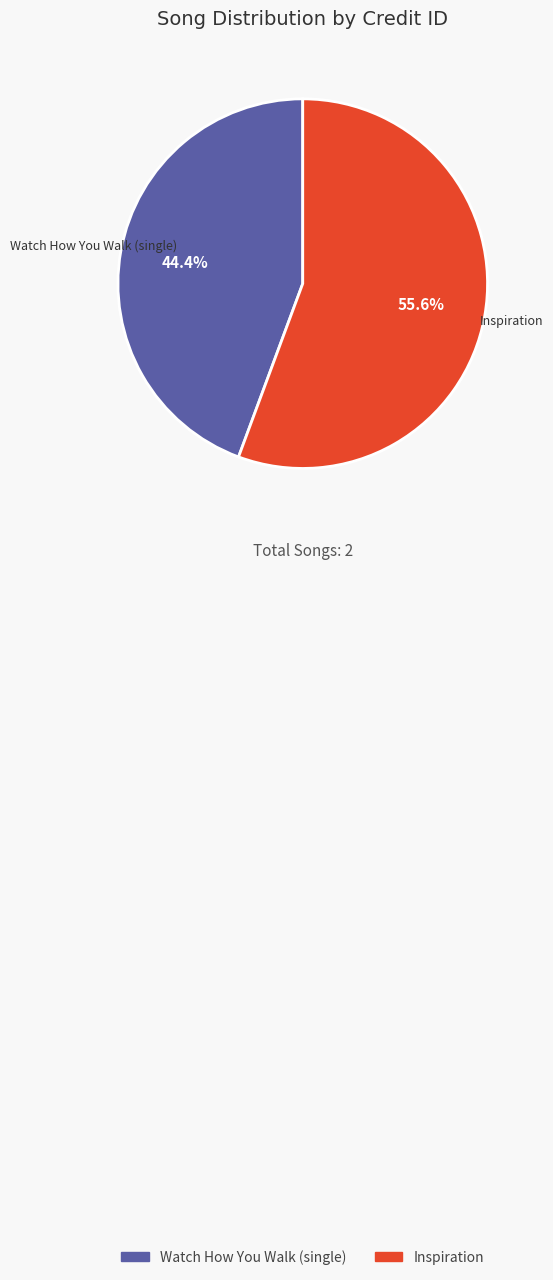

Which category has the smallest portion of the pie?

Watch How You Walk (single)